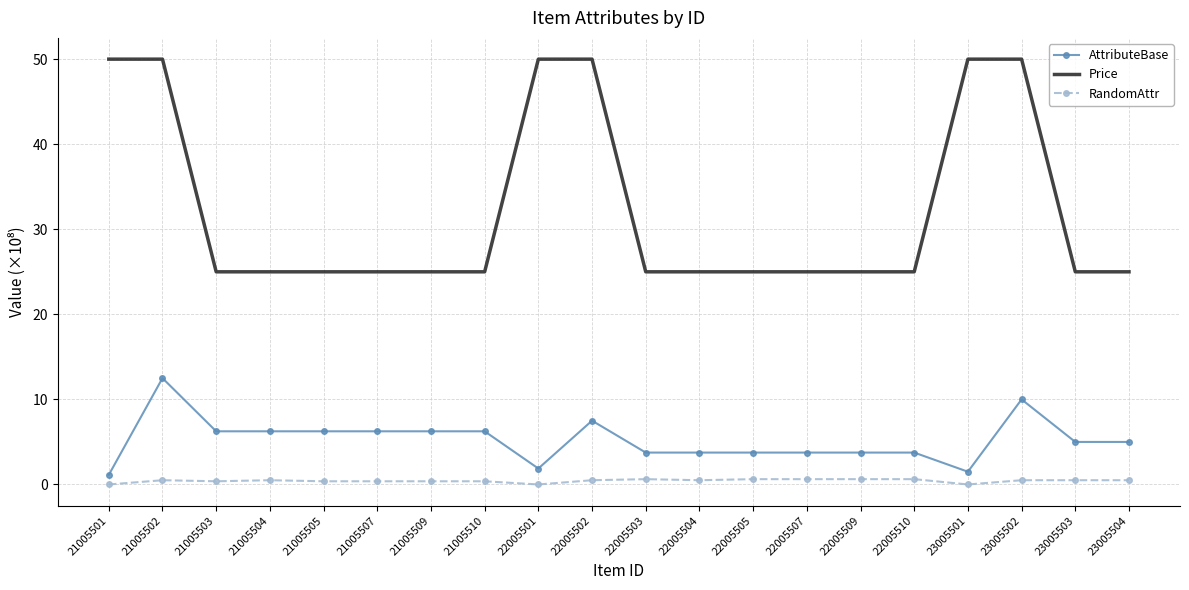

Rank the series by their maximum value, from highest to lowest.

Price, AttributeBase, RandomAttr